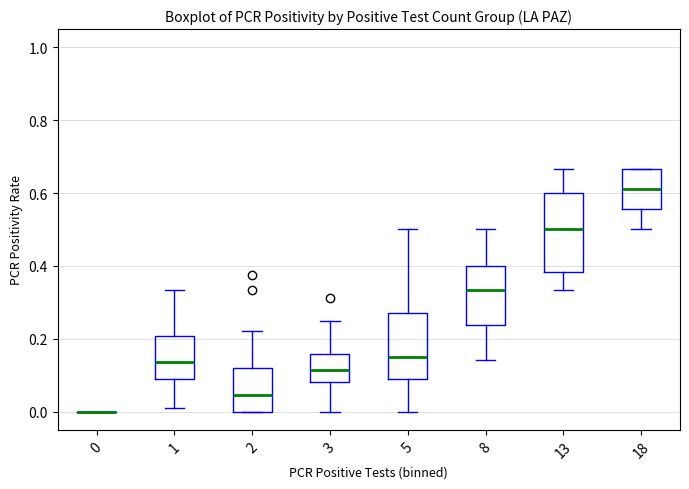

Reading left to right, read every box against the y-axis: the position of its median line, the range the box covers, and the ends of its whiskers. The values are not printed on the chart, so give them approximately, as read against the axis.

0: box collapsed to a line at 0.00, whiskers 0.00 to 0.00
1: median 0.14, box 0.10 to 0.20, whiskers 0.02 to 0.34
2: median 0.04, box 0.00 to 0.12, whiskers 0.00 to 0.22
3: median 0.12, box 0.08 to 0.16, whiskers 0.00 to 0.26
5: median 0.16, box 0.08 to 0.28, whiskers 0.00 to 0.50
8: median 0.34, box 0.24 to 0.40, whiskers 0.14 to 0.50
13: median 0.50, box 0.38 to 0.60, whiskers 0.34 to 0.66
18: median 0.62, box 0.56 to 0.66, whiskers 0.50 to 0.66